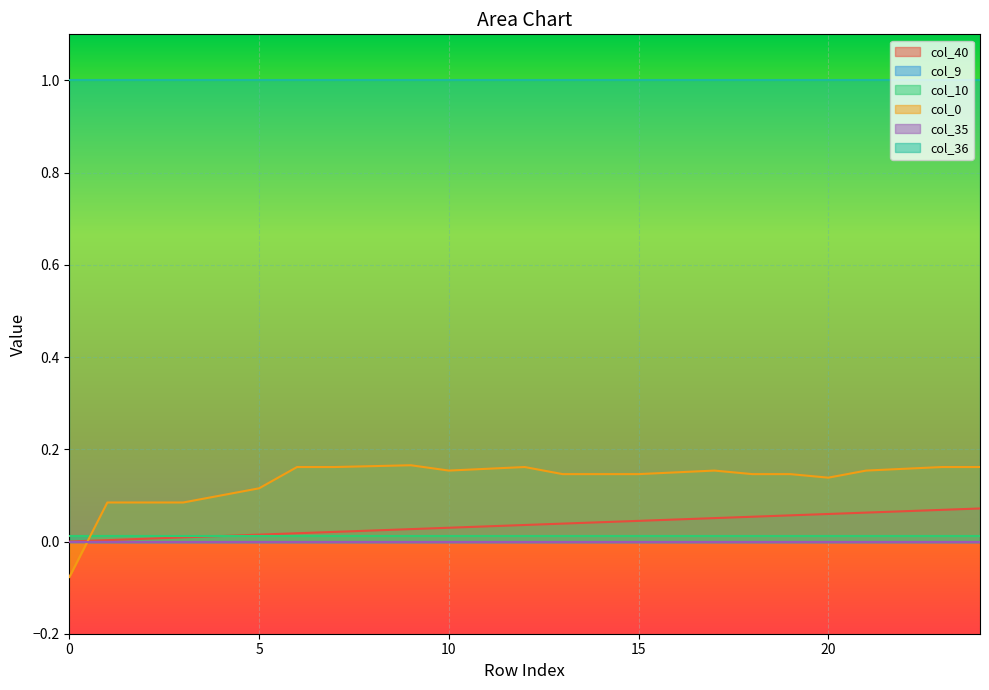

At which label does col_0 first exceed 0?

1